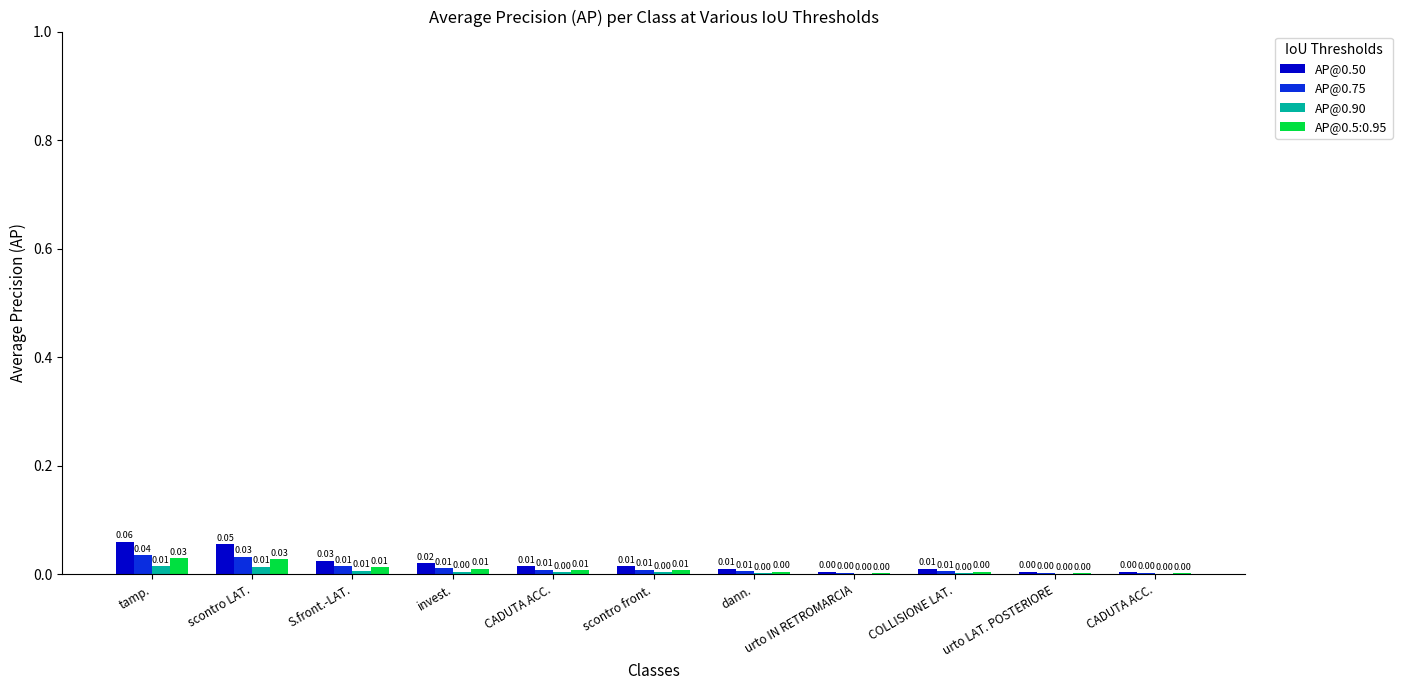

Count the number of categories in the chart.

11